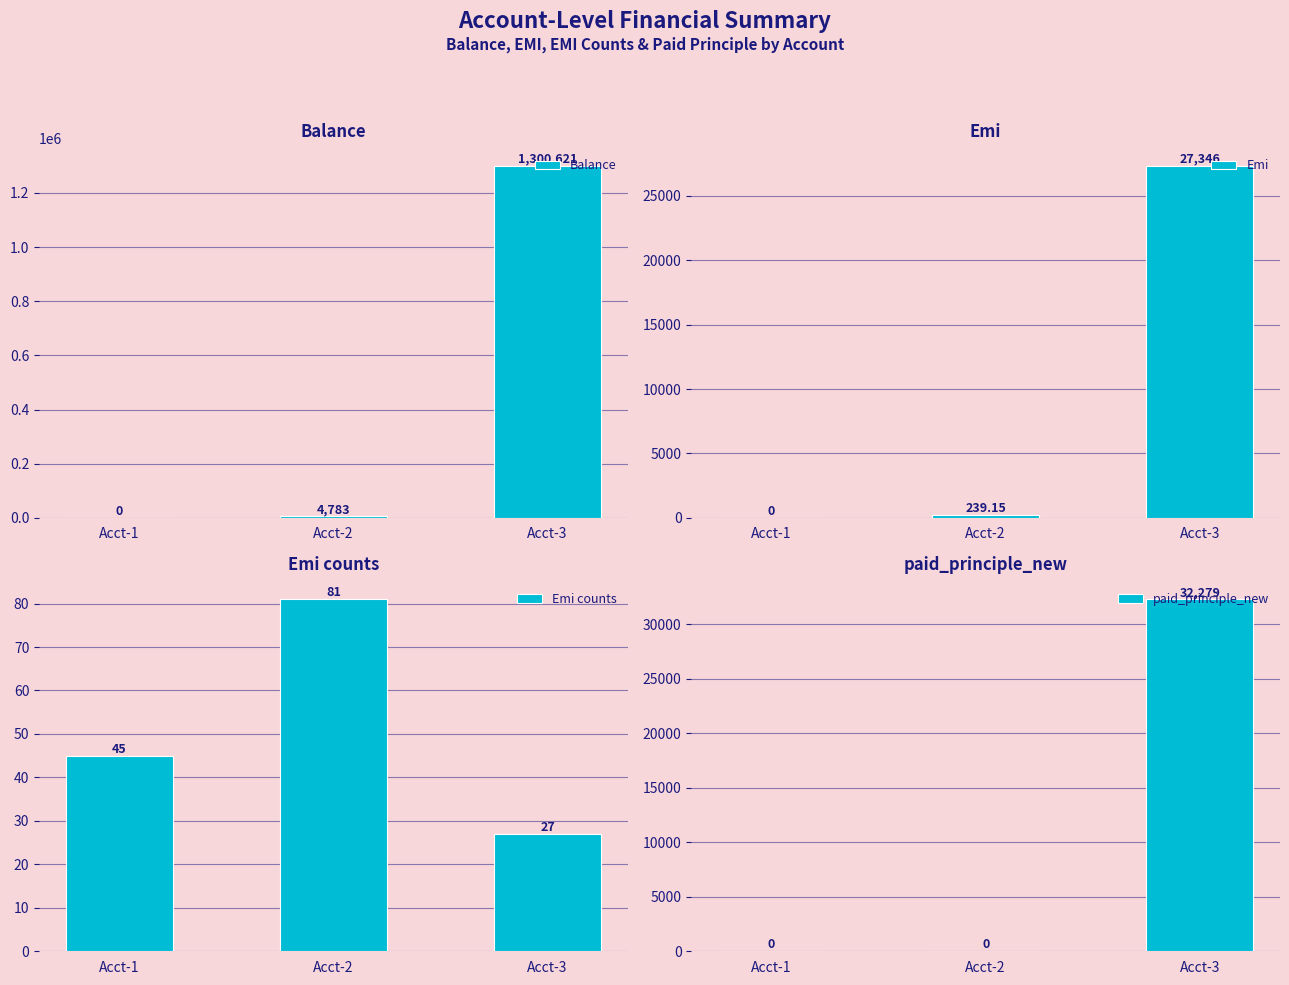

What is the total value across all series at Acct-3?

1360273.0